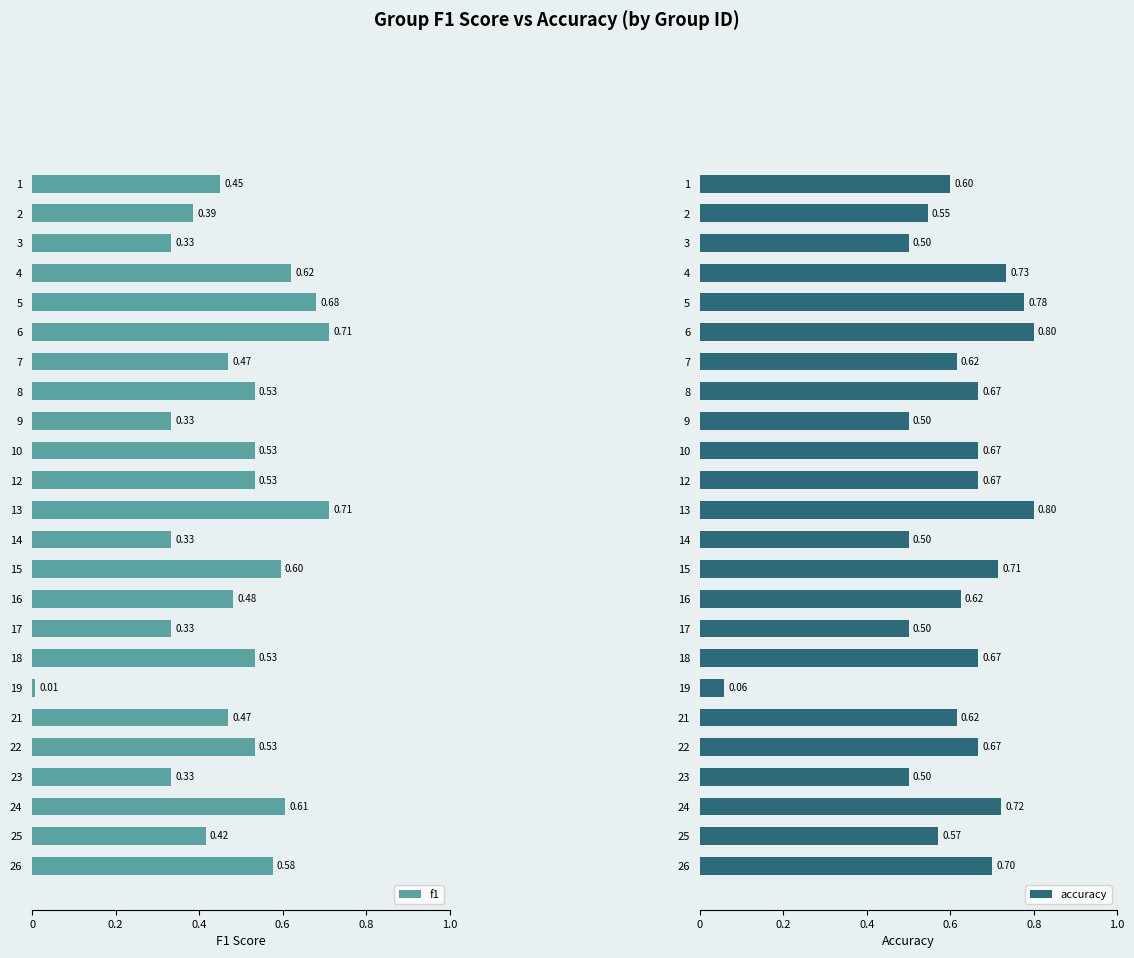

What is the sum of all f1 values?

11.5